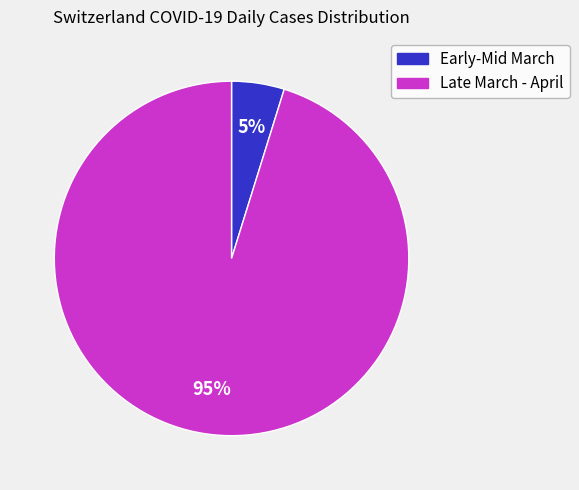

Does any single category account for the majority?

Yes